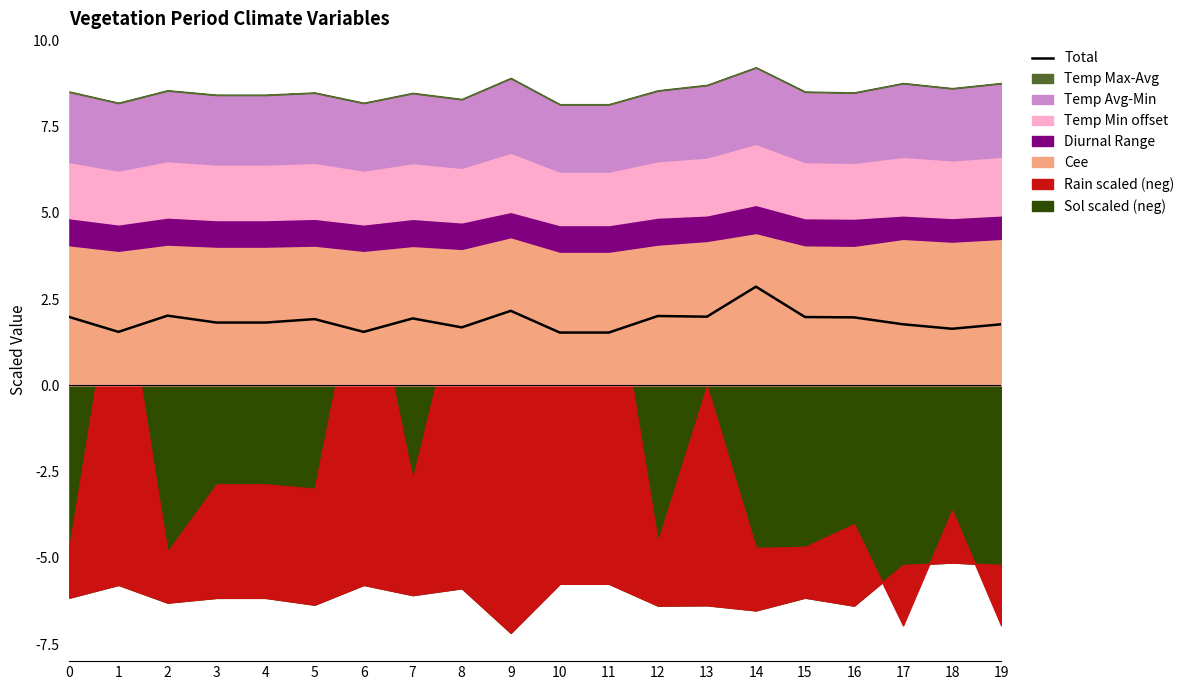

Approximately how many times larger is the value at 3 compared to 8?

1.1